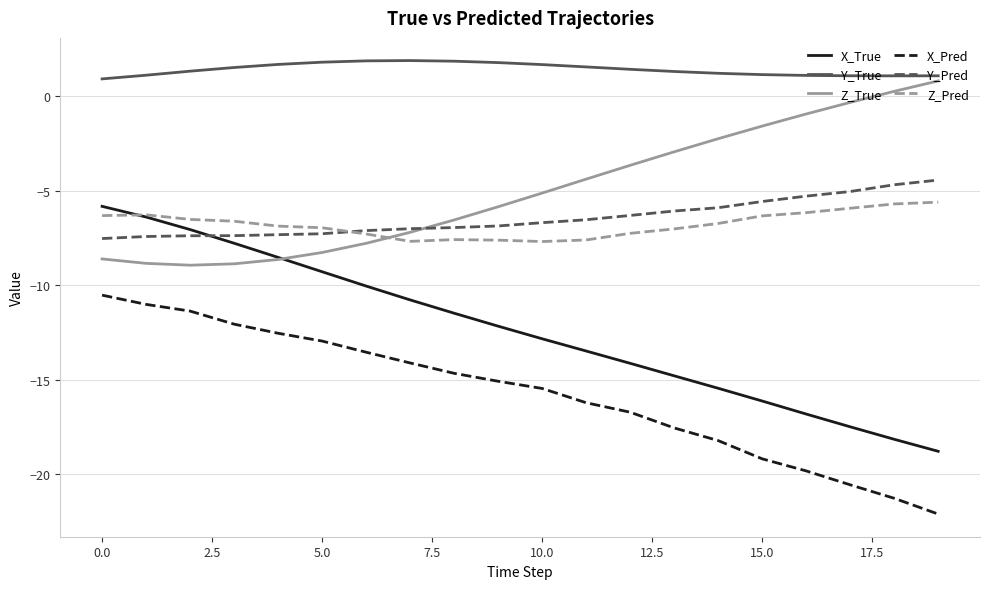

Which series has the largest total across all categories?

Y_True